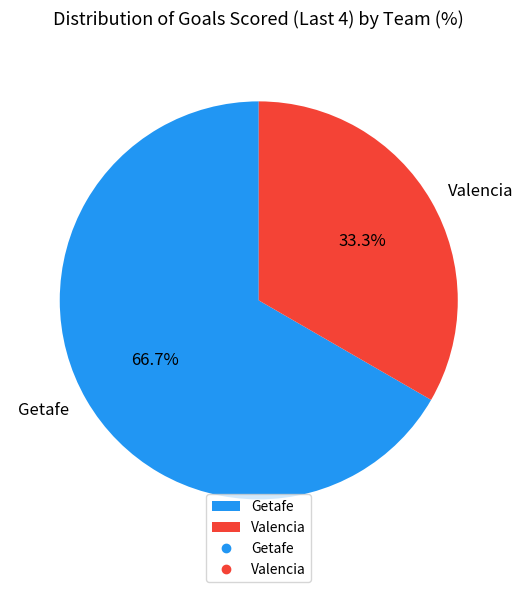

The Valencia slice represents 33% of the pie. True or false?

True